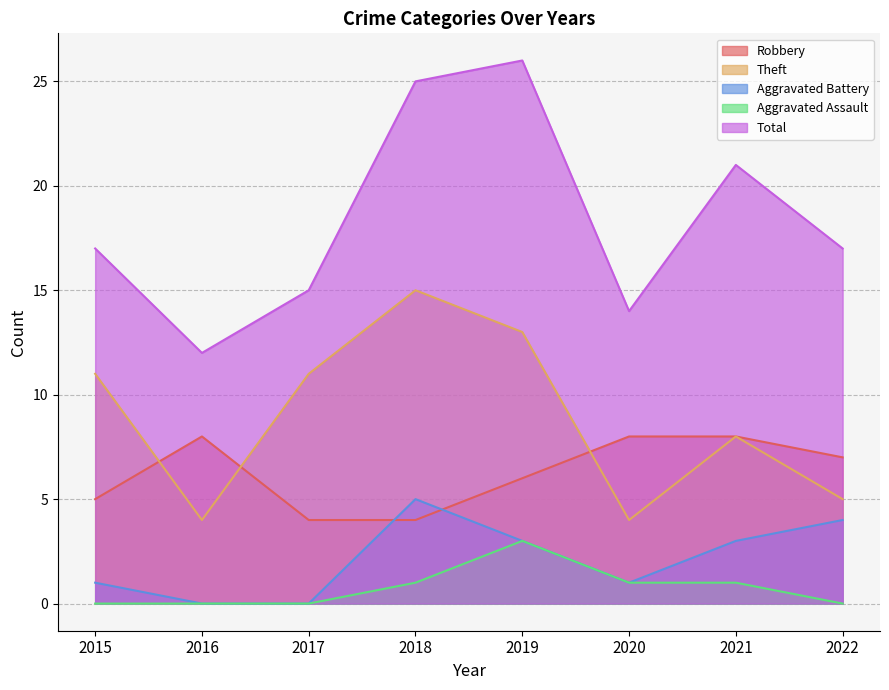

True or false: Total has a value of 34 at 2018.

False